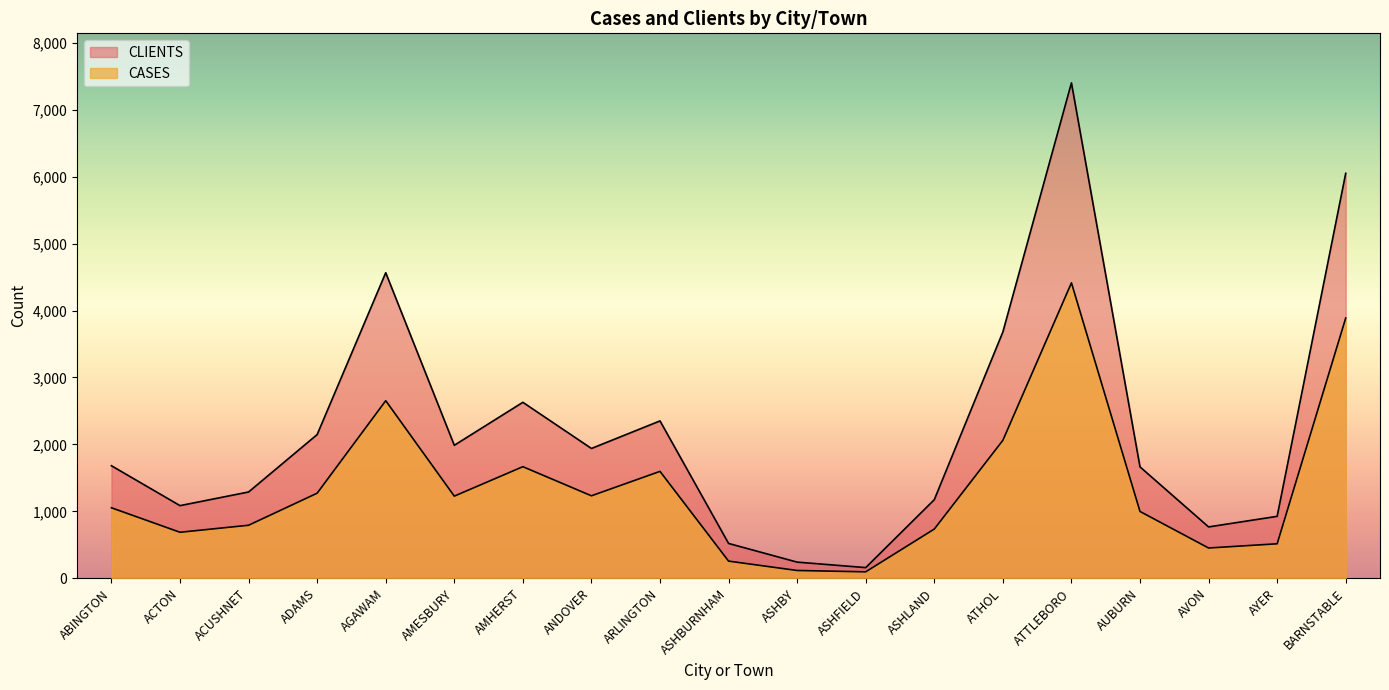

What is the label of the 18th point from the left?

AYER